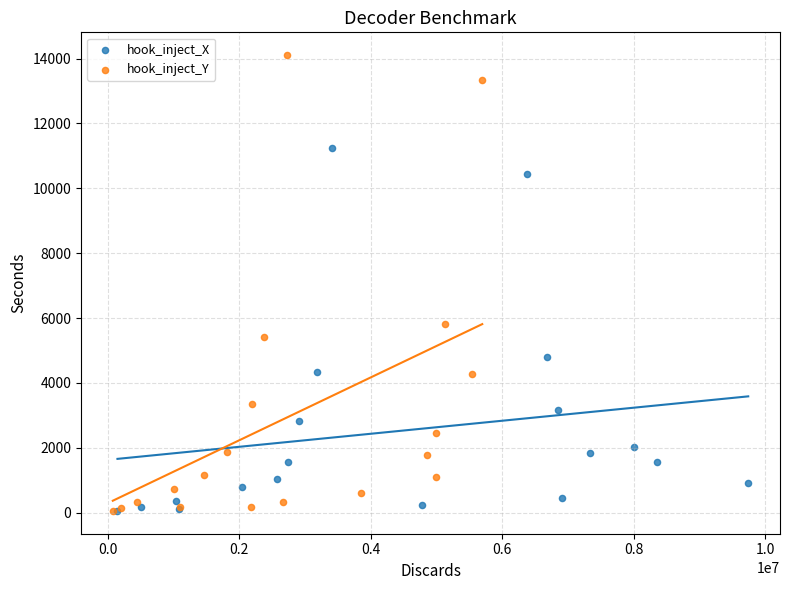

Which series contains the highest Y value?

hook_inject_Y